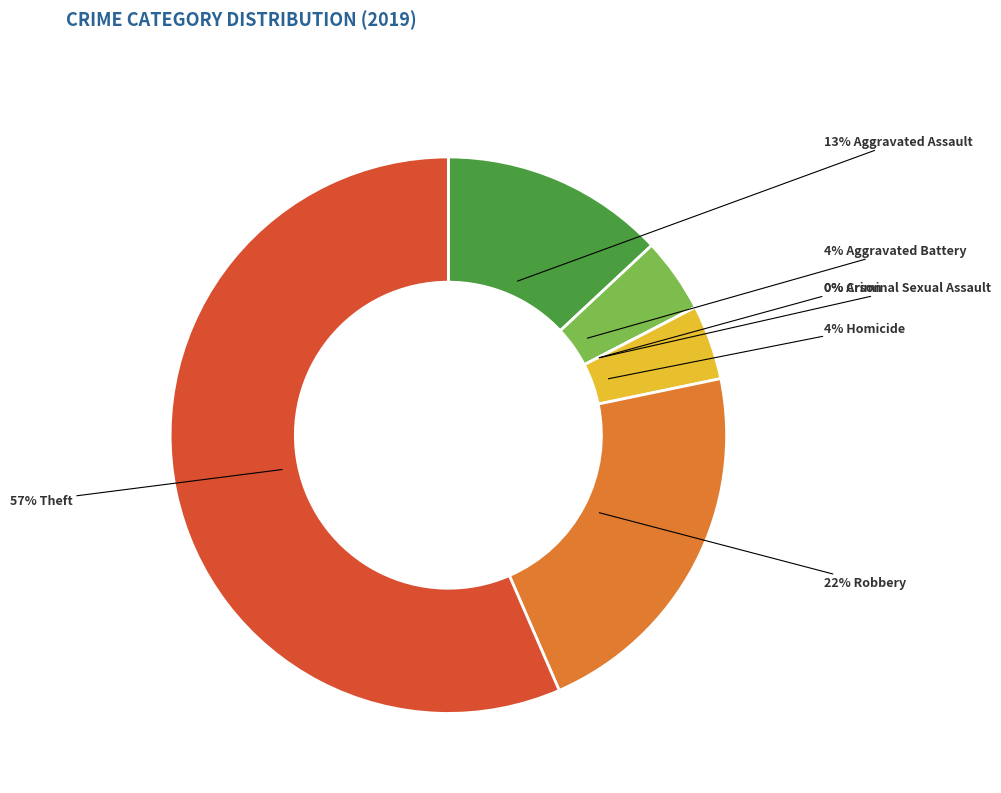

How many slices are in this pie chart?

7